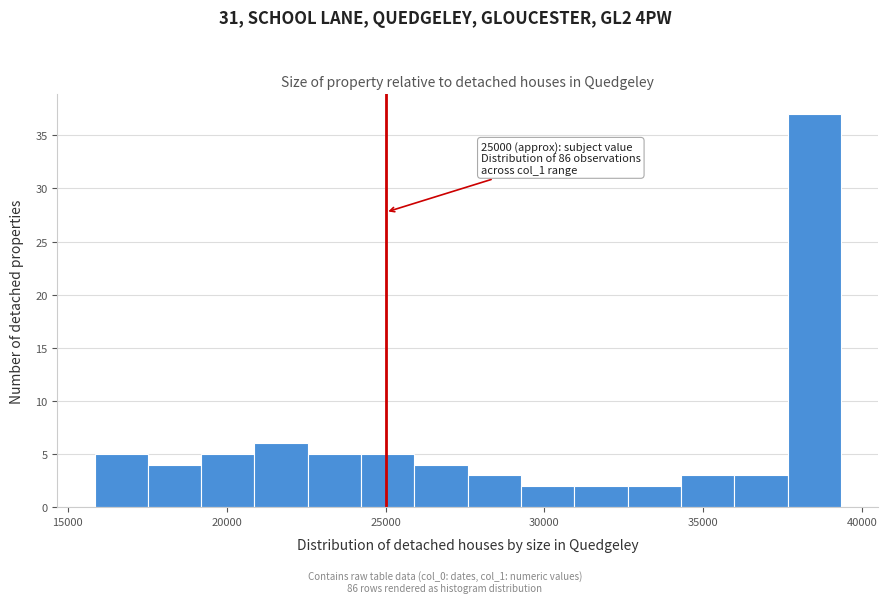

Read against the x-axis, roughly where is the centre of the tallest bar?

38500